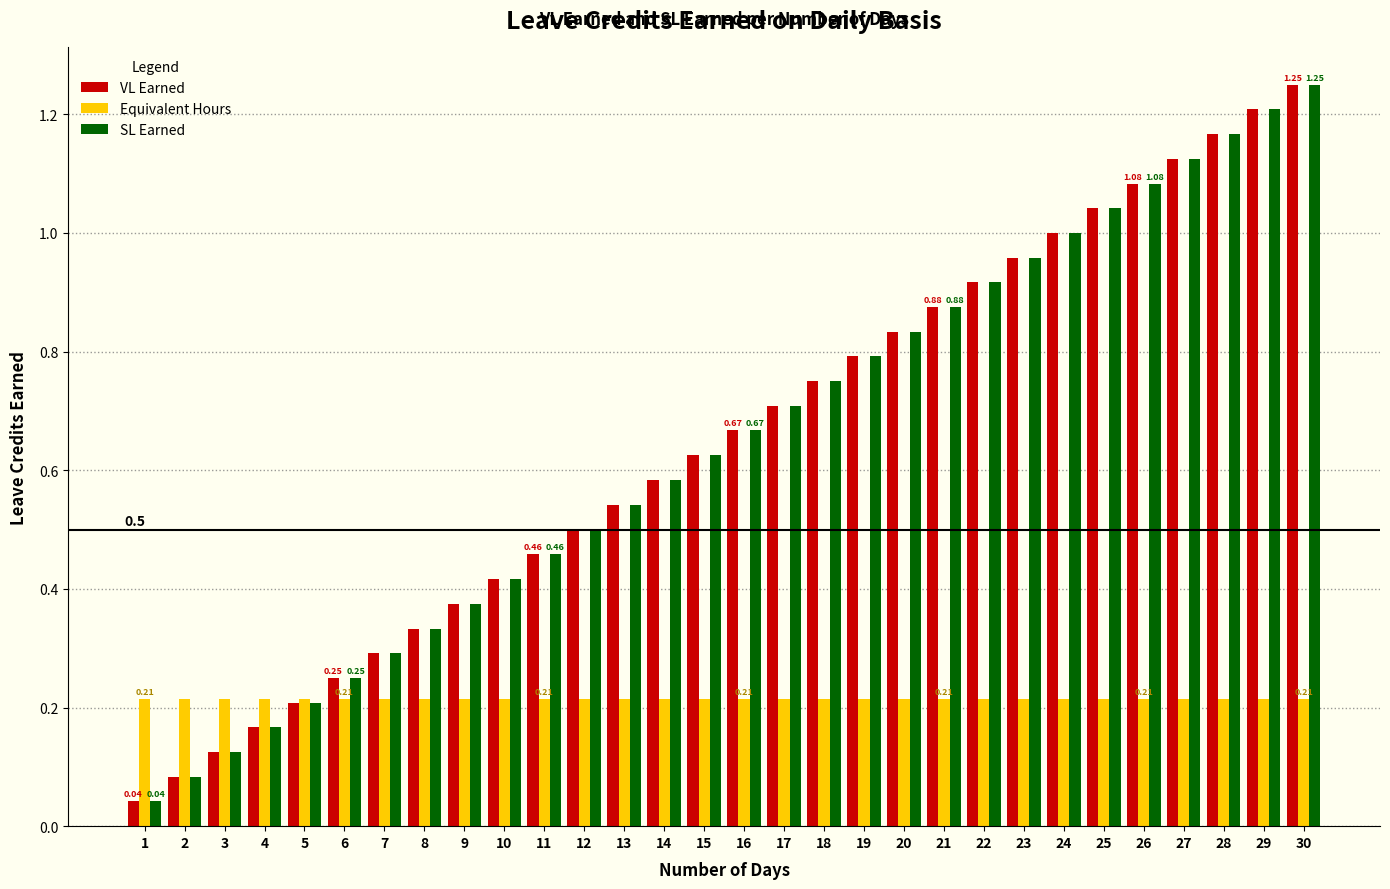

At how many categories does at least one series exceed 0?

30